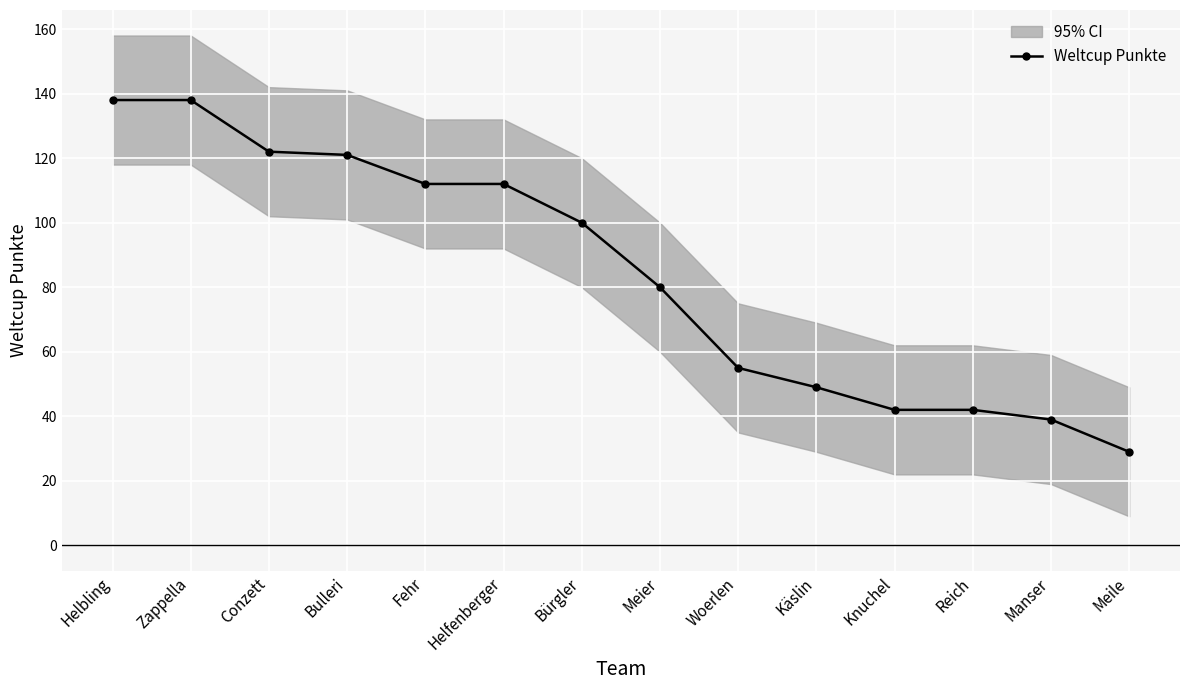

Reading right to left, extract all data points from this chart.

Meile=29	Manser=39	Reich=42	Knuchel=42	Käslin=49	Woerlen=55	Meier=80	Bürgler=100	Helfenberger=112	Fehr=112	Bulleri=121	Conzett=122	Zappella=138	Helbling=138